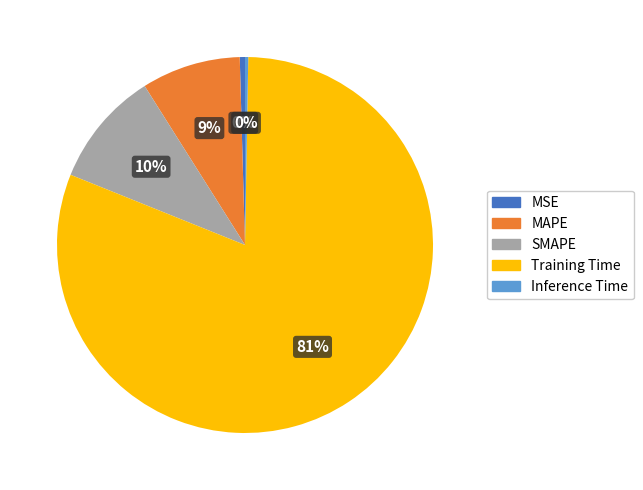

To the nearest percent, what percentage of the pie is MAPE?

9%